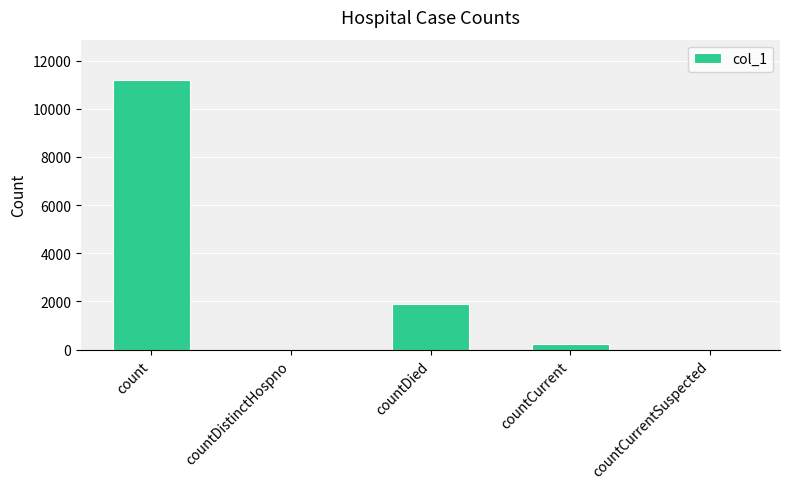

What is the sum of all values?

13322